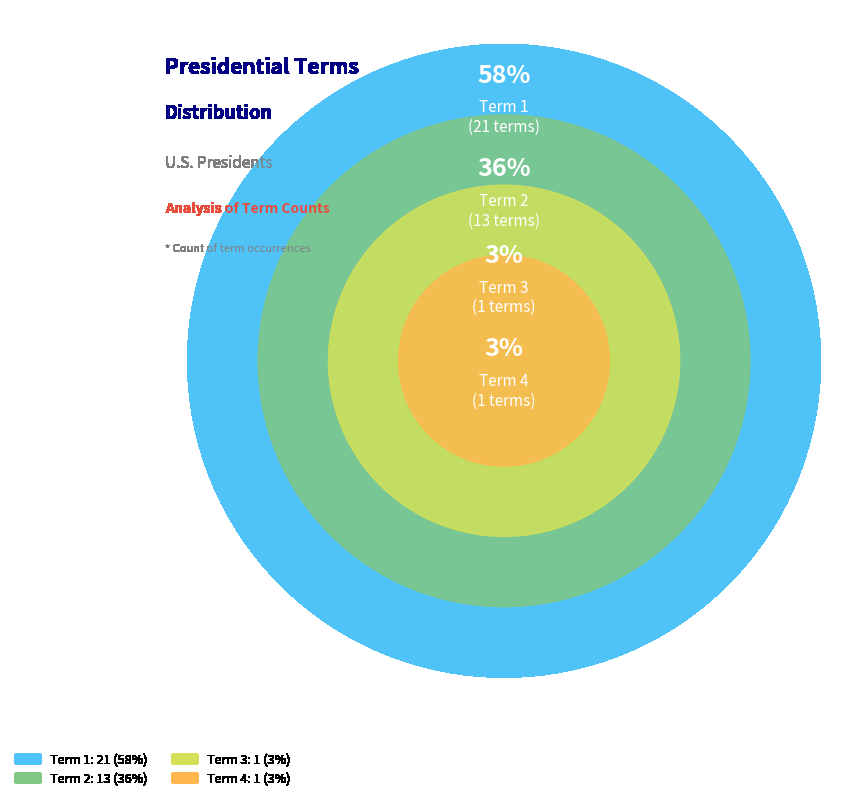

Which has a higher value, Term 1 or Term 2?

Term 1